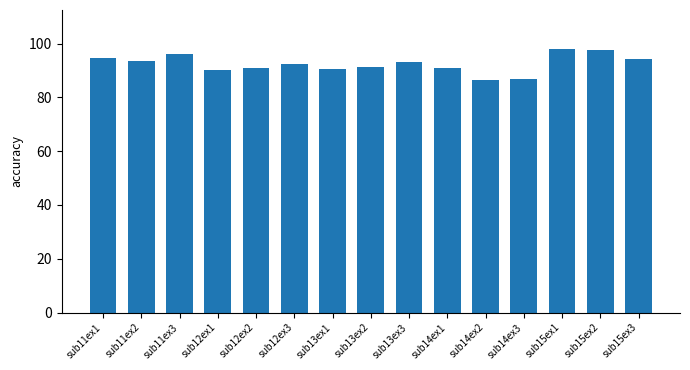

Between sub15ex3 and sub15ex2, which is larger?

sub15ex2